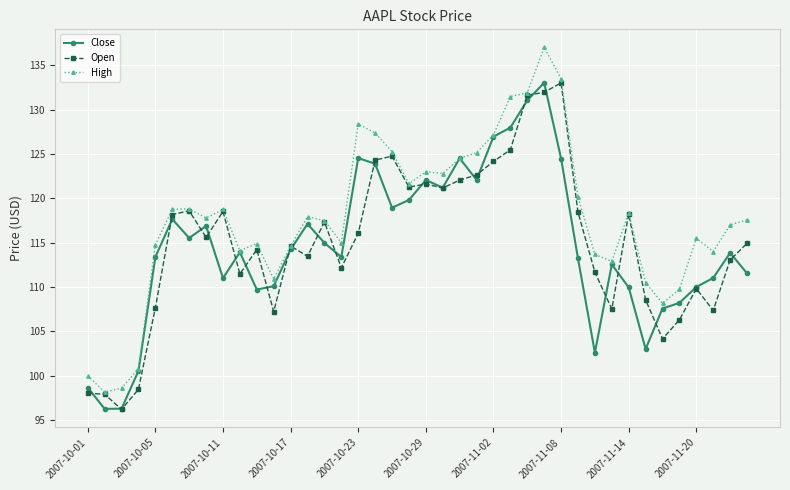

What is the minimum value shown in the chart?

96.2